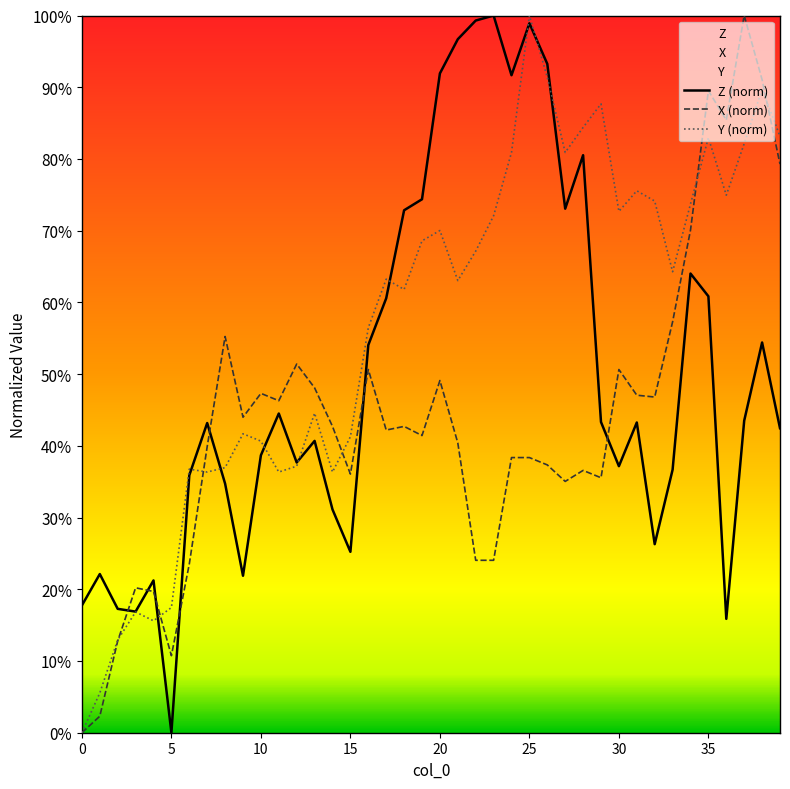

At which category is the sum across all series the highest?

25